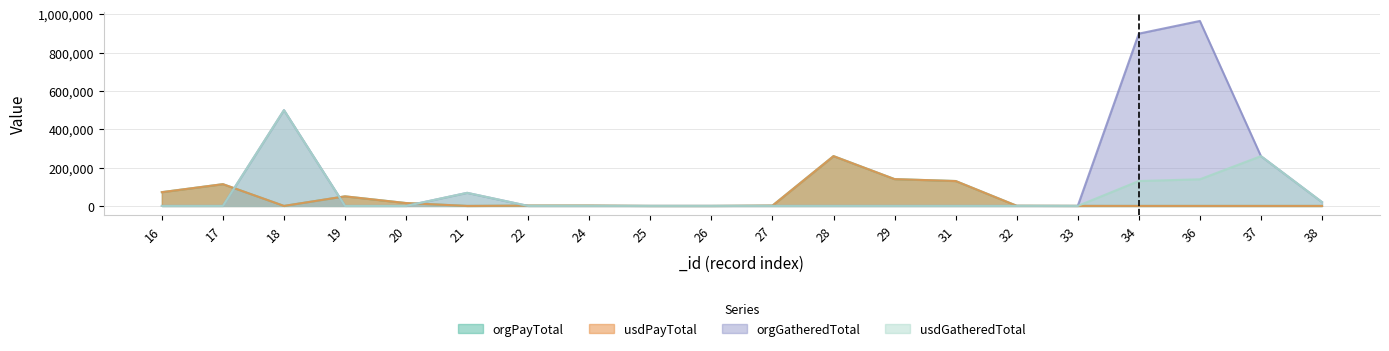

In usdGatheredTotal, how many points are higher than both neighbors (excluding endpoints)?

3